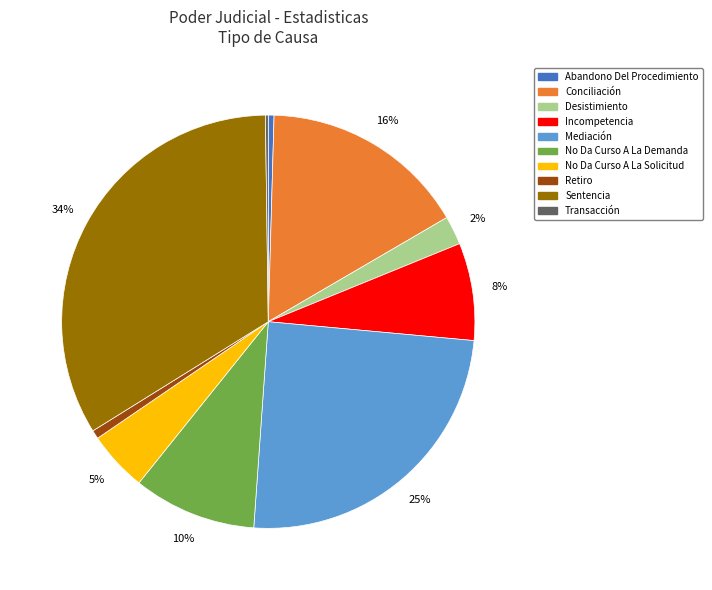

Is there a majority slice in this chart?

No